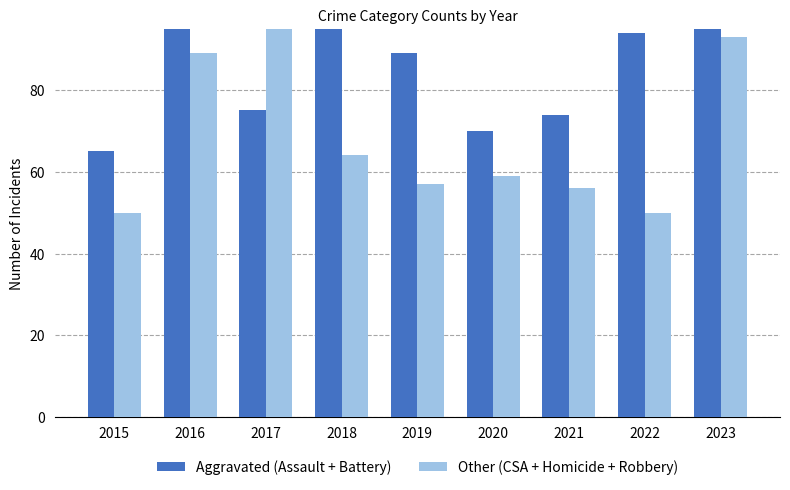

Which category has the highest value across all series?

2018